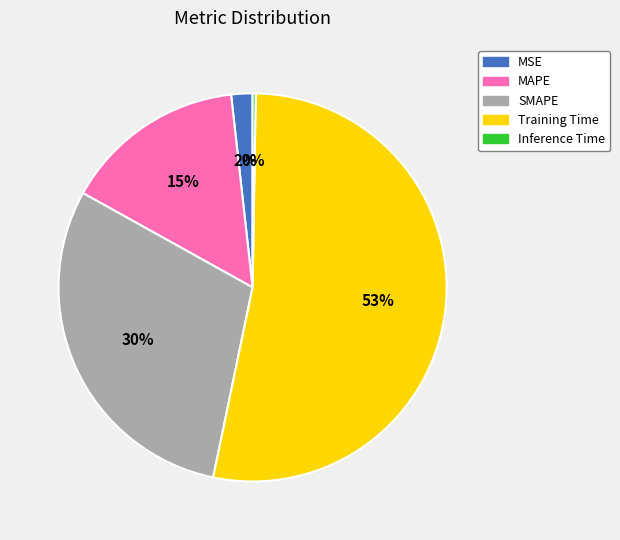

Is the sum of Training Time and MSE greater than half?

Yes